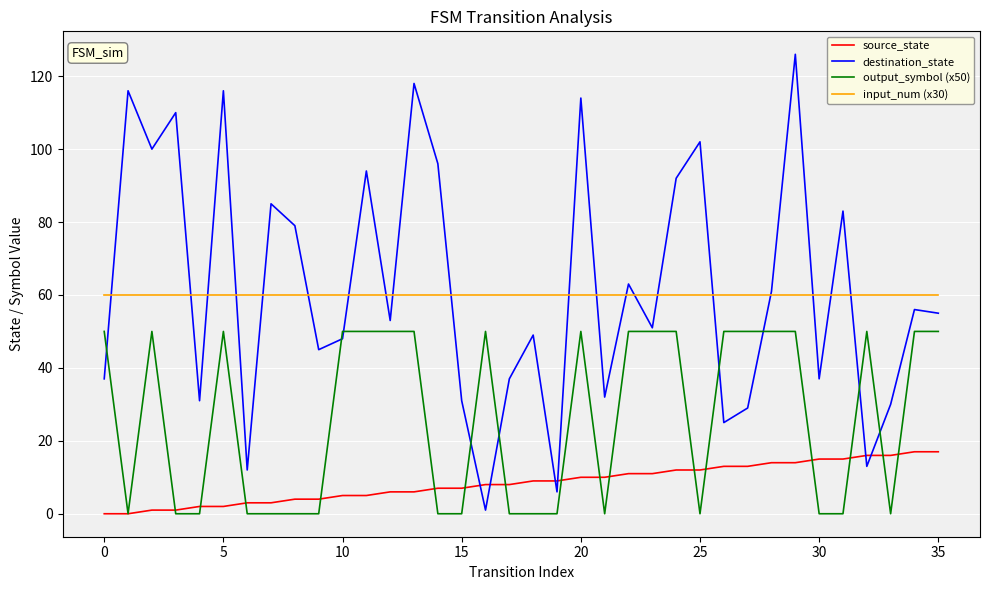

Which series has the widest spread of values?

destination_state